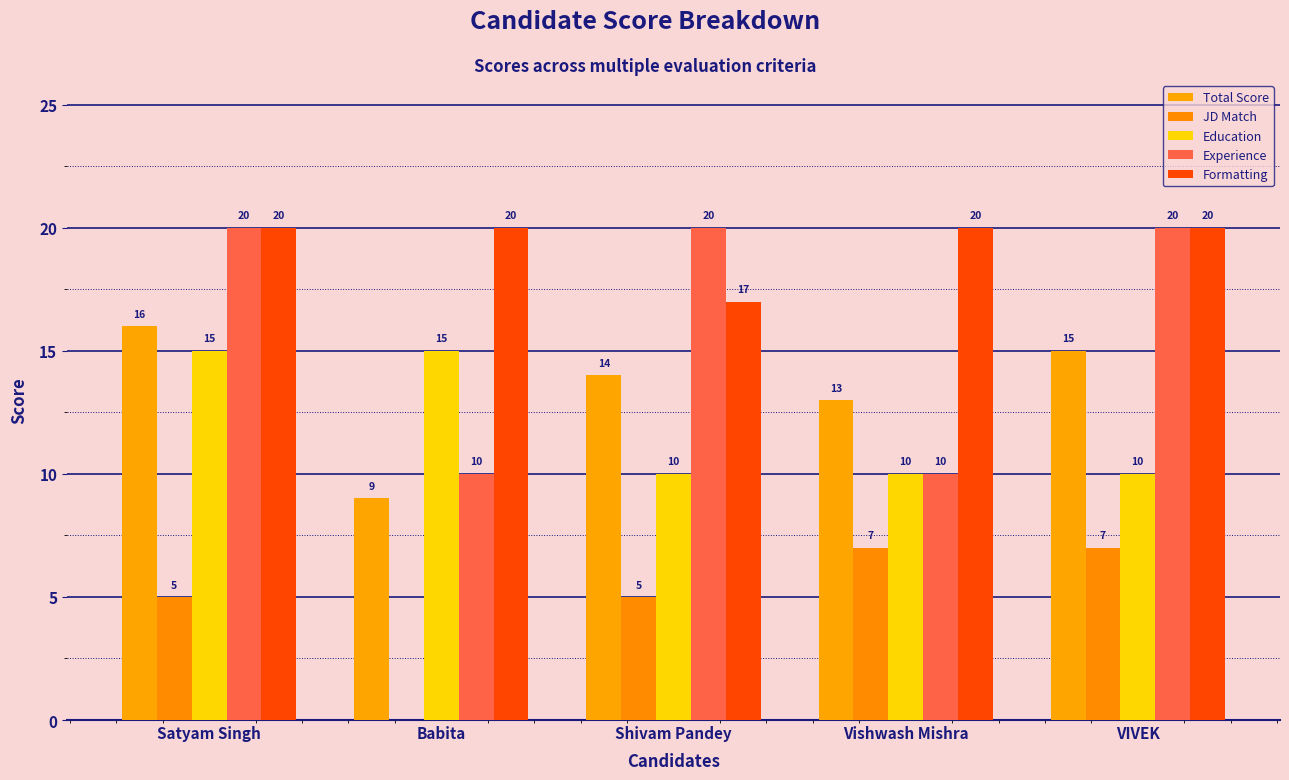

How many data points does each series have?

5